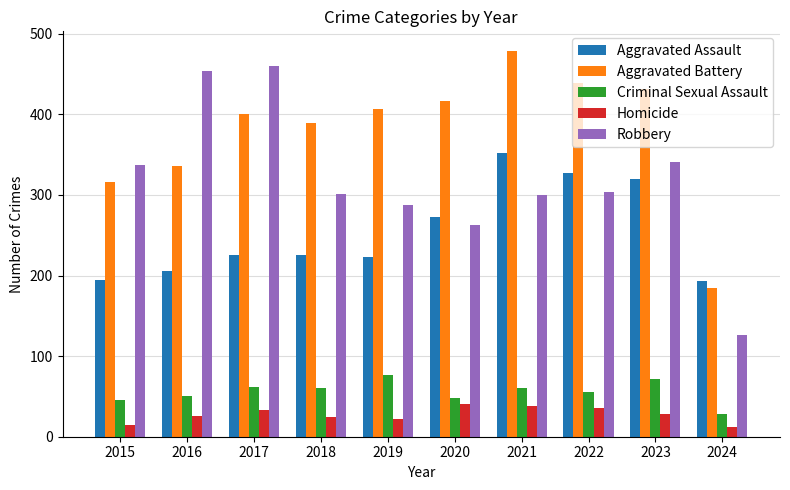

List the series in order of their peak value, highest first.

Aggravated Battery, Robbery, Aggravated Assault, Criminal Sexual Assault, Homicide